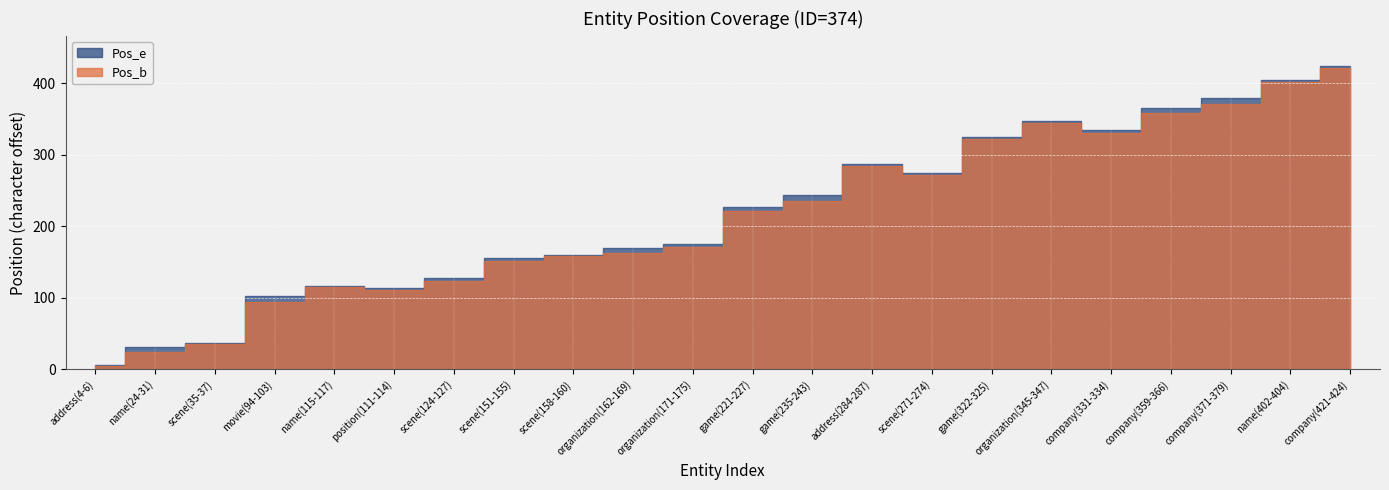

In Pos_e, how many points are higher than both neighbors (excluding endpoints)?

3